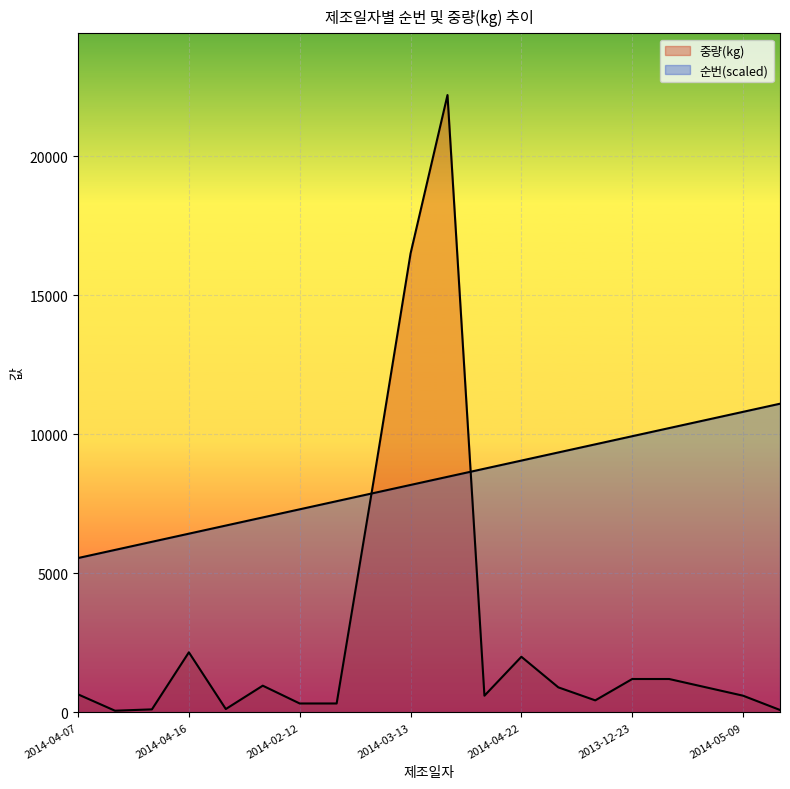

How many data points in 순번 are less than 8471?

10